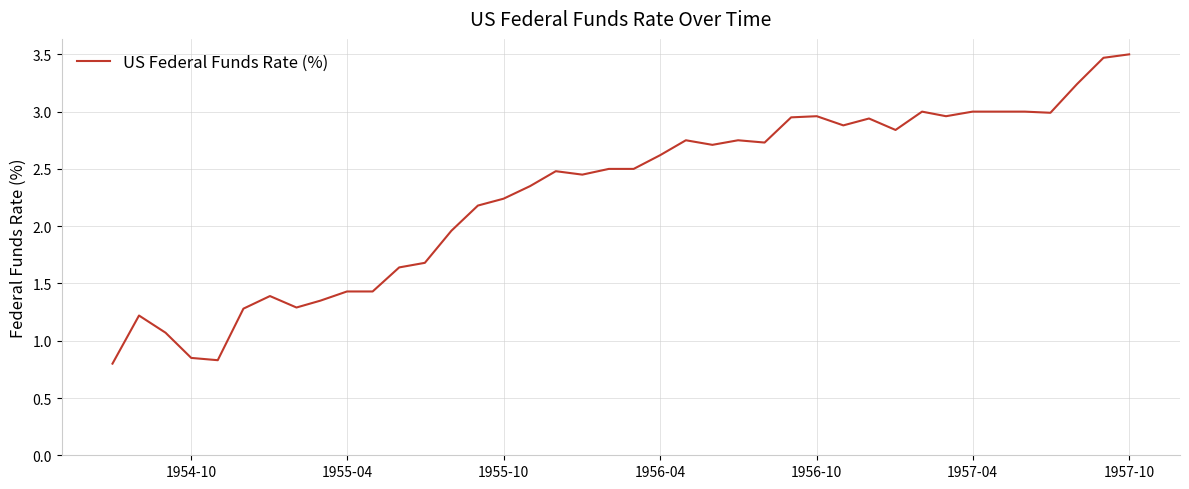

What is the difference between the maximum and minimum values?

2.7